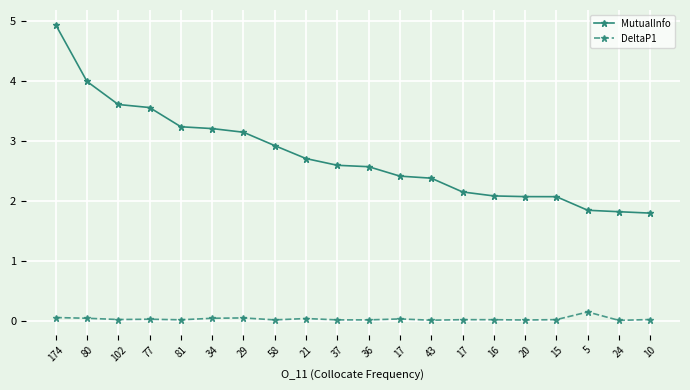

List the series in order of their overall mean, lowest first.

DeltaP1, MutualInfo